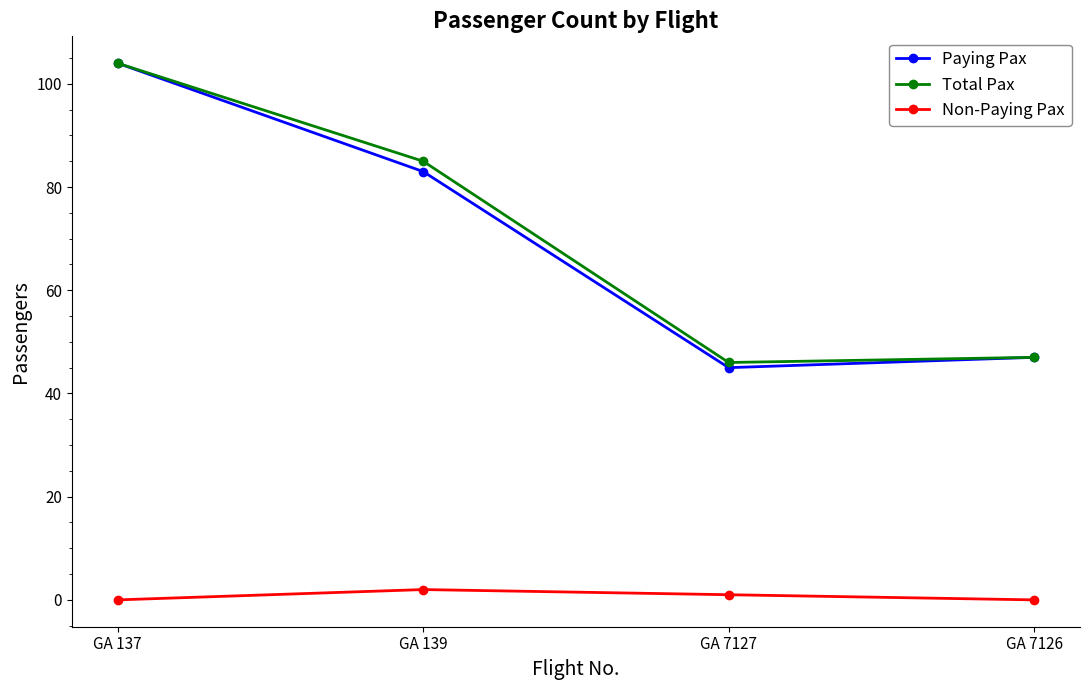

The value of Total Pax at GA 139 is 85. True or false?

True